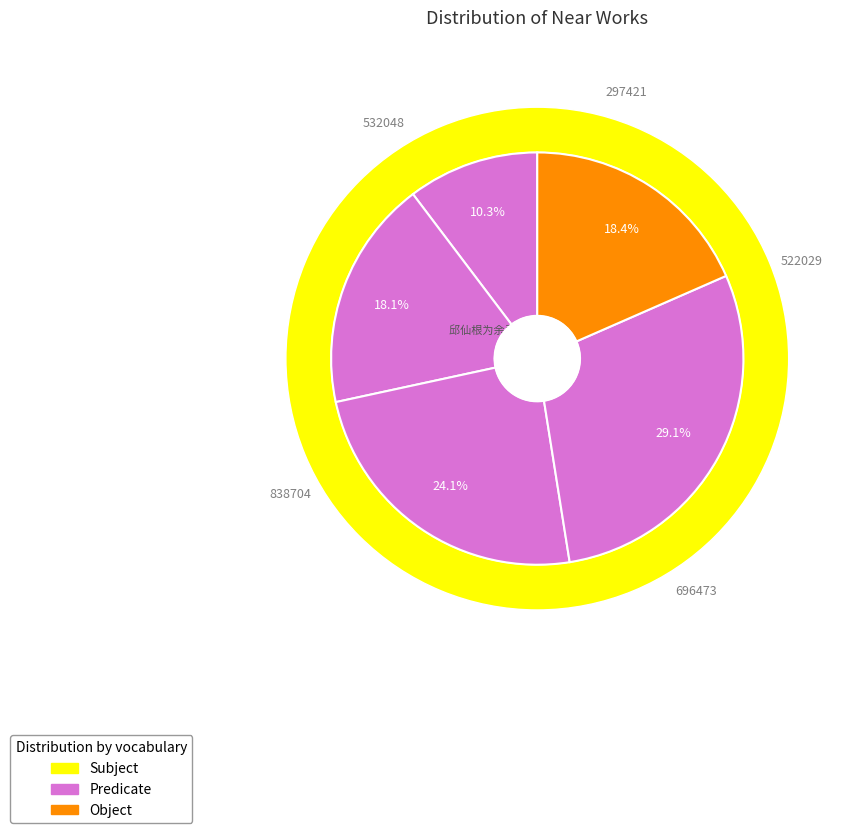

Combined, do 酬瘦湘早春寄怀并读其近作 and 邱仙根为余录其近作于扇，写梅报 account for over 50%?

No